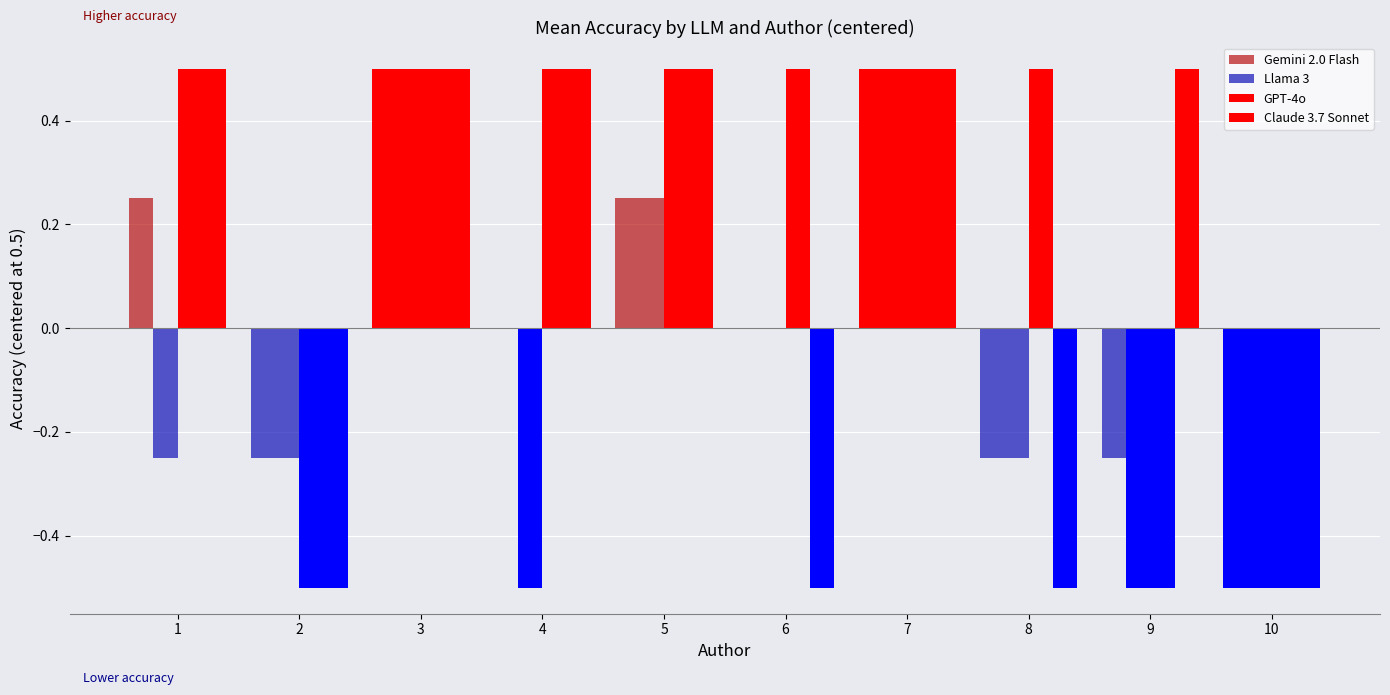

Is it true that Llama 3 equals -0.5 at 4?

True